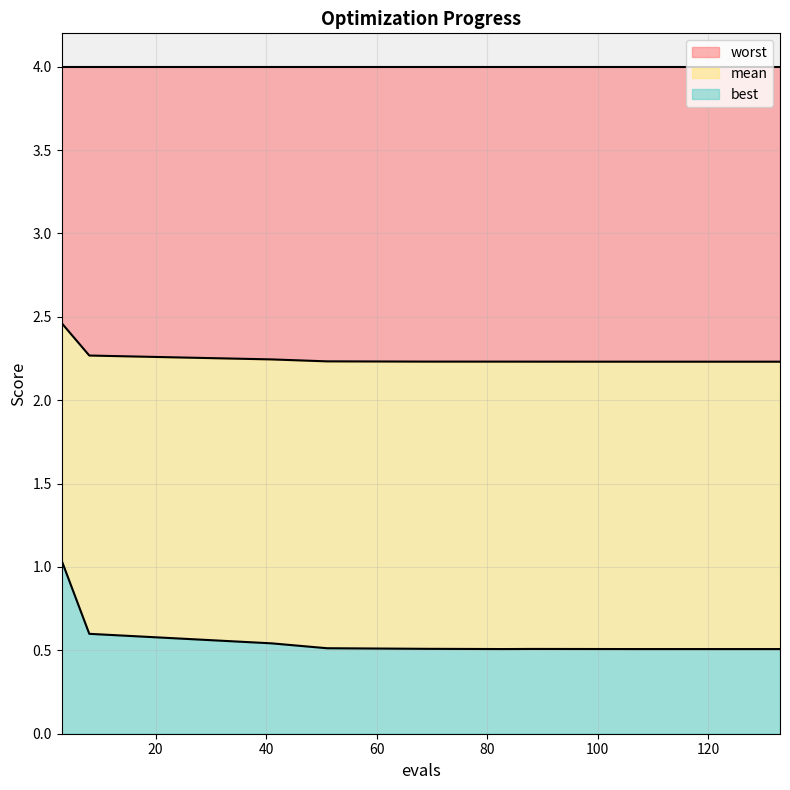

True or false: best and mean intersect in this chart.

False